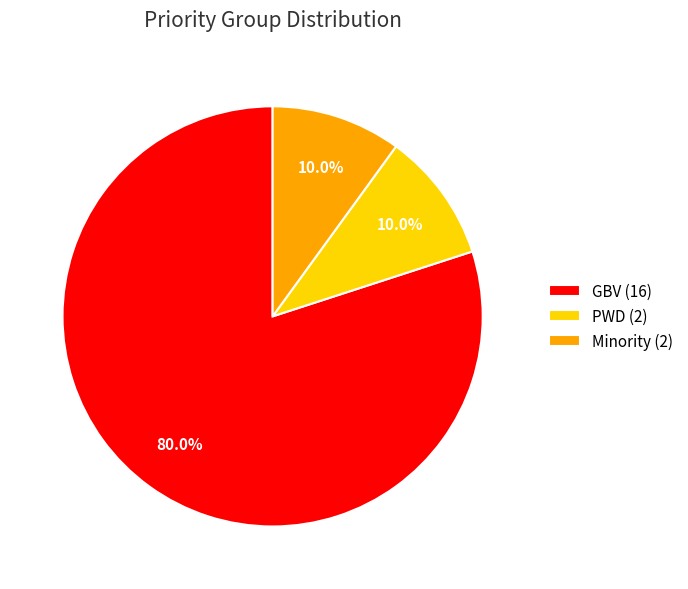

How much of the chart is everything except GBV (16)?

20.0%